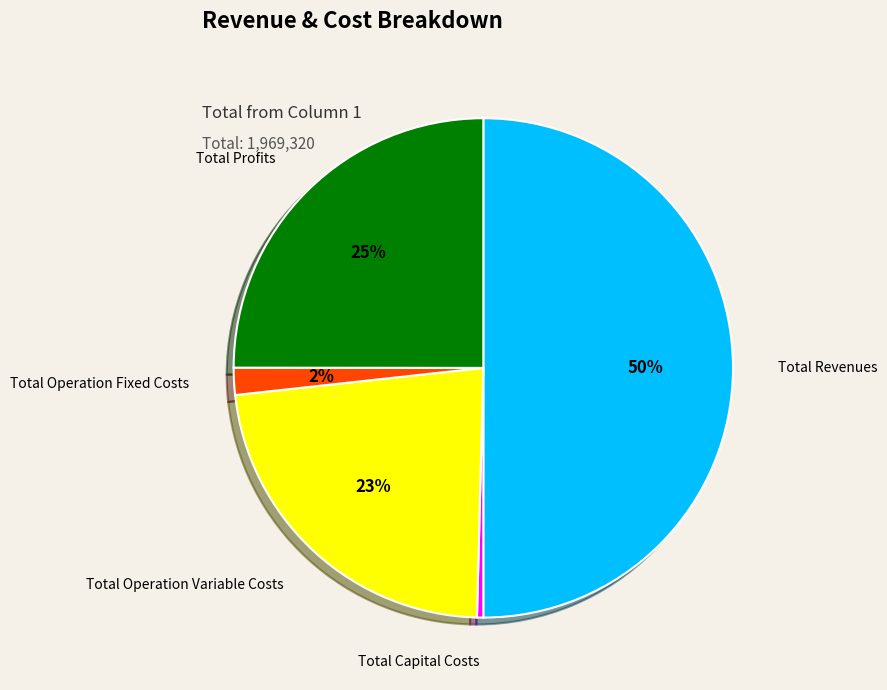

Between Total Capital Costs and Total Operation Variable Costs, which is larger?

Total Operation Variable Costs